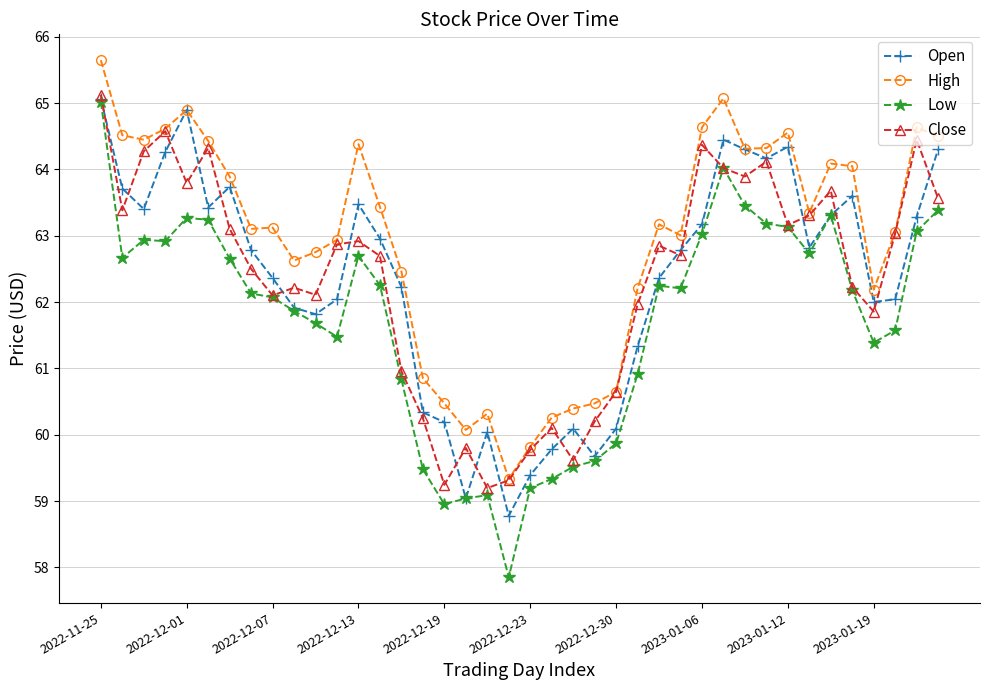

What are all the series names shown in the legend?

Open, High, Low, Close